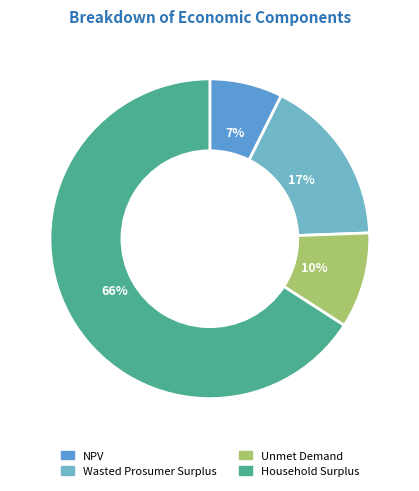

Rank the categories by value from highest to lowest.

Household Surplus, Wasted Prosumer Surplus, Unmet Demand, NPV